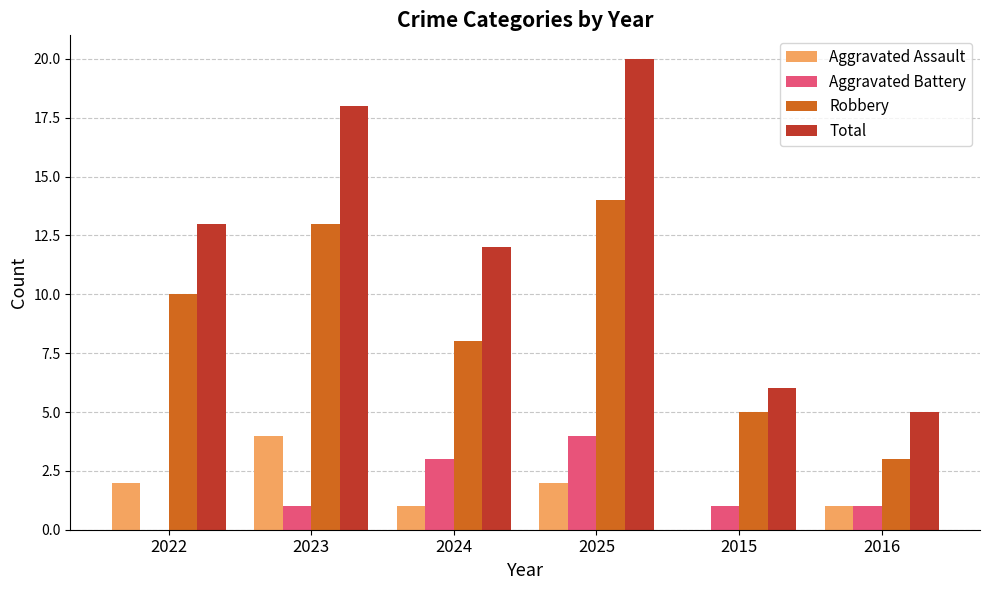

Is it true that Aggravated Assault equals 2 at 2025?

True